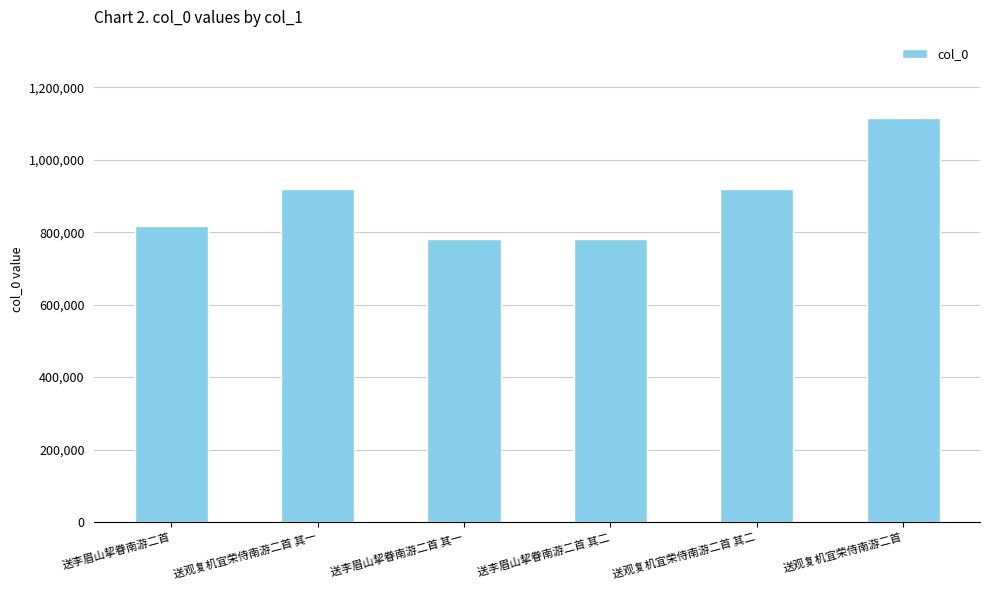

What is the approximate value at 送观复机宜荣侍南游二首 其二?

919780